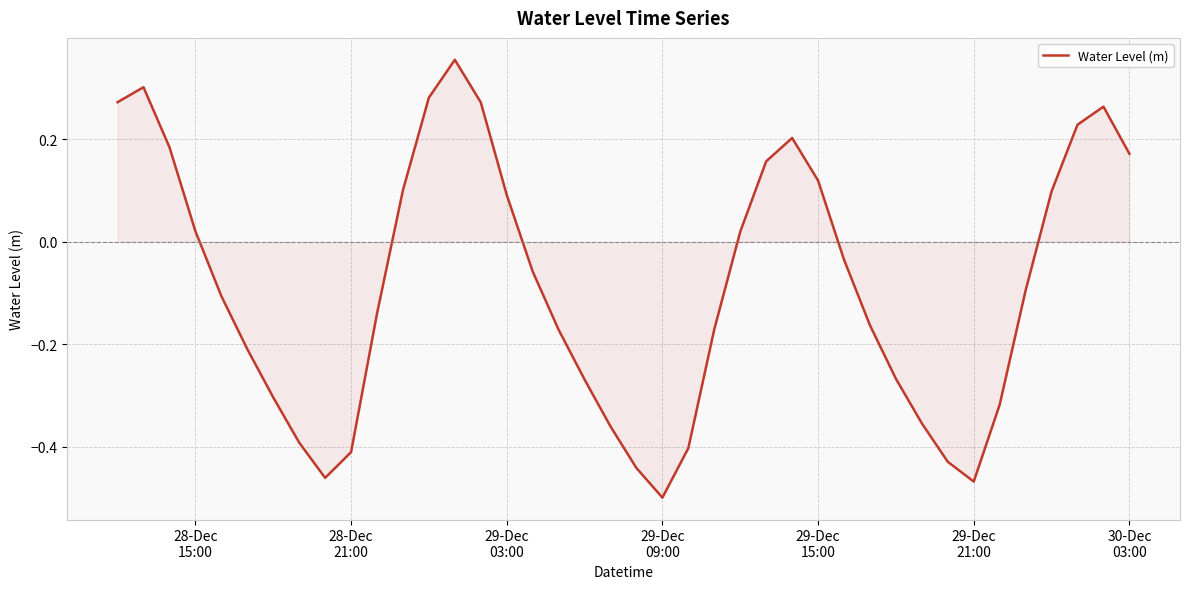

What is the difference between the maximum and minimum values?

0.9